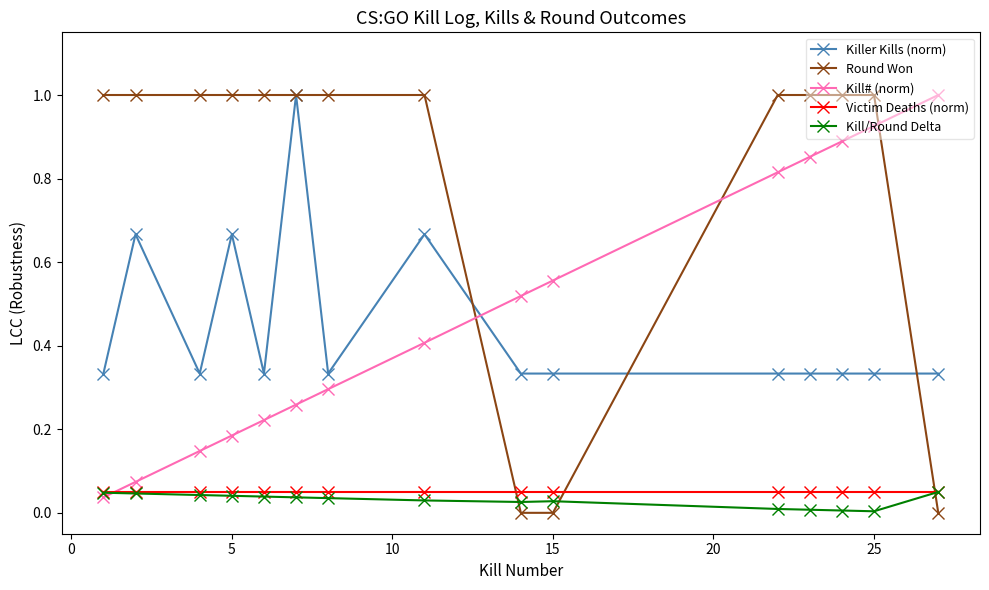

How many times do Kill/Round Delta and Round Won cross each other?

3